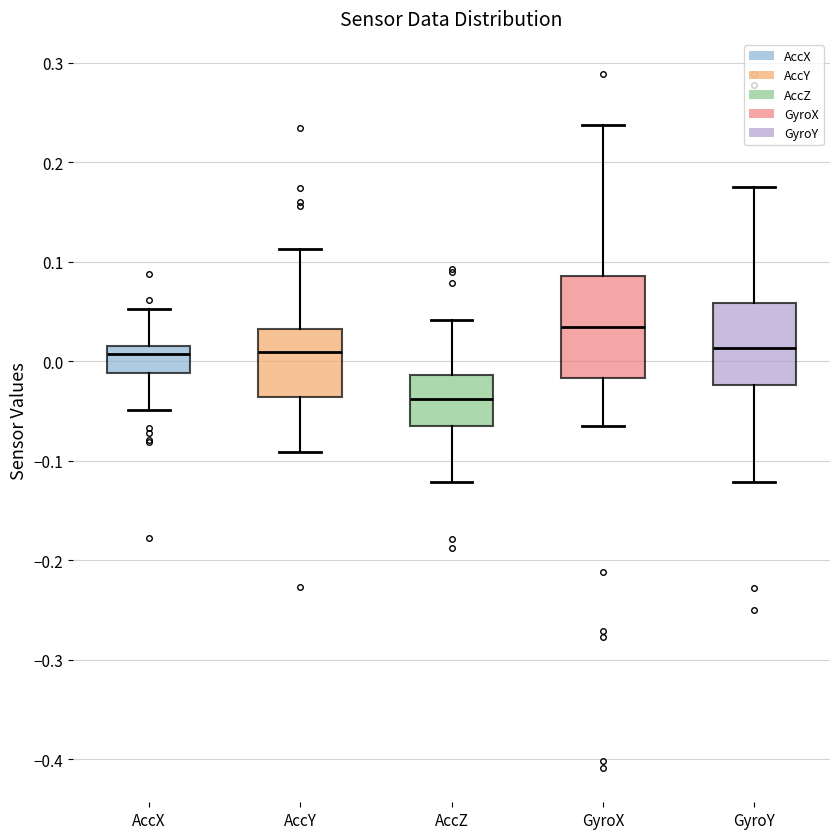

Comparing the boxes themselves (not the whiskers), which one is the tallest?

GyroX